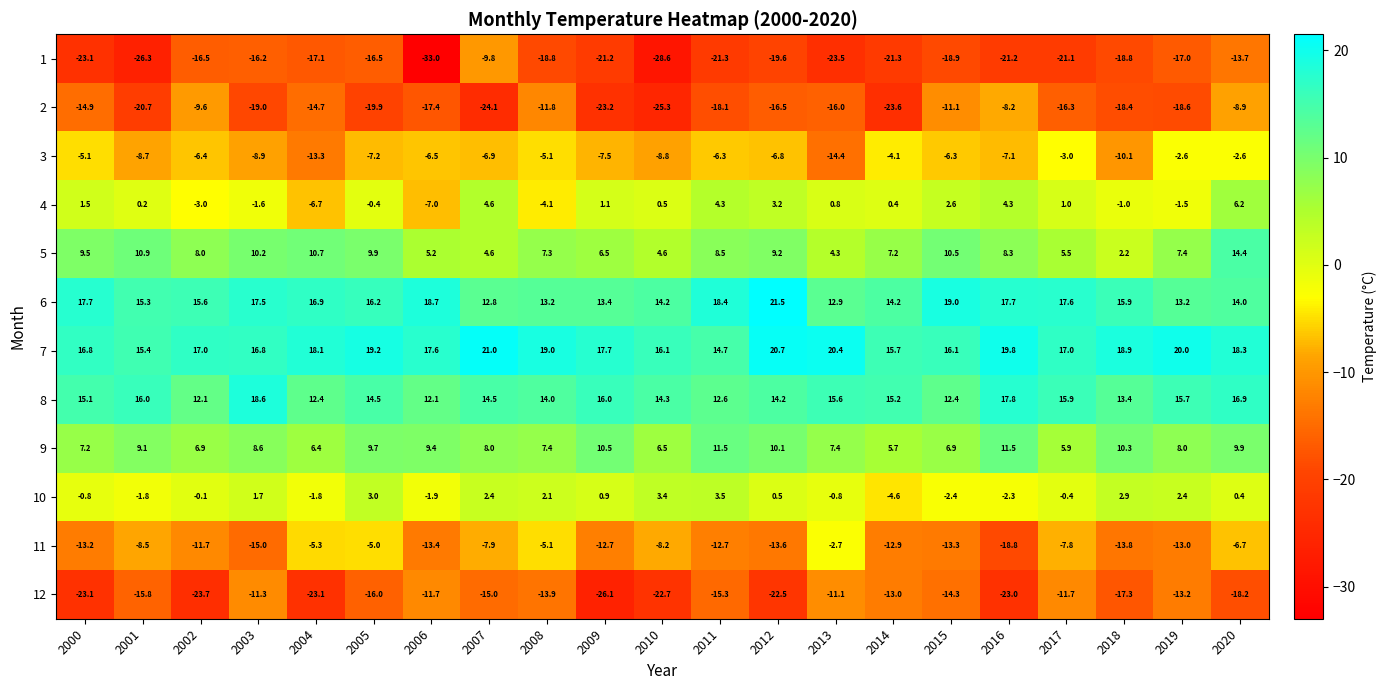

The 3 series shows -8.8 at 2010. True or false?

True